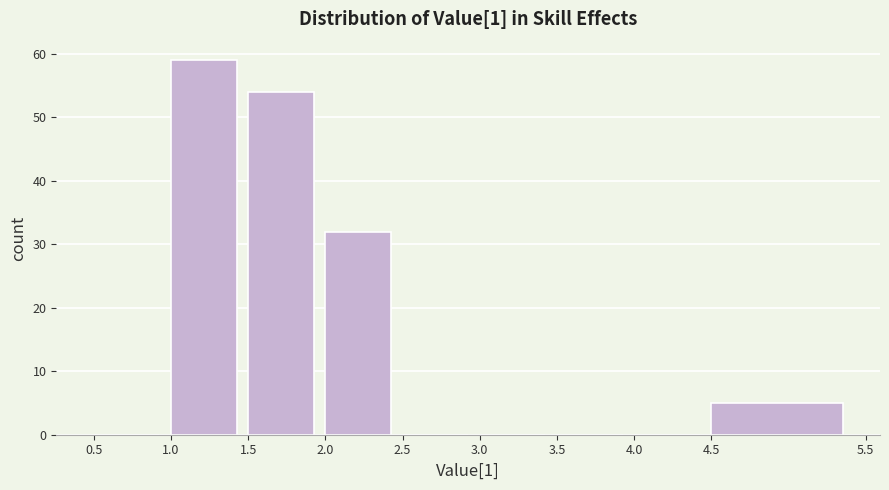

Reading left to right, list every bar in this chart as the range it spans on the x-axis followed by its height. The values are not printed on the chart, so give them approximately, as read against the axis.

0.5 to 1.0: 0
1.0 to 1.5: 59
1.5 to 2.0: 54
2.0 to 2.5: 32
2.5 to 3.0: 0
3.0 to 3.5: 0
3.5 to 4.0: 0
4.0 to 4.5: 0
4.5 to 5.5: 5